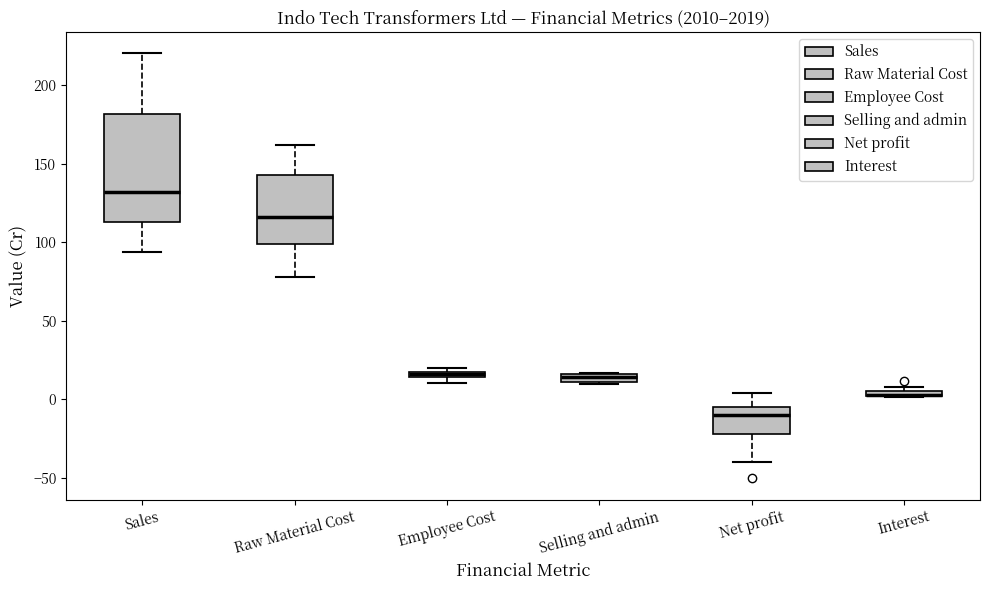

Where is the lower edge of the box for Selling and admin on the y-axis? The values are not printed on the chart, so give them approximately, as read against the axis.

10